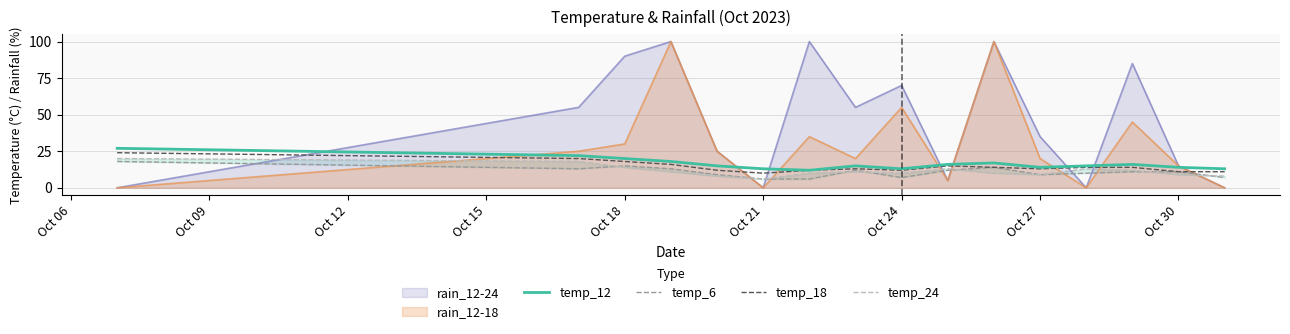

Which series ends up on top after the final intersection of temp_18 and rain_12-18?

temp_18